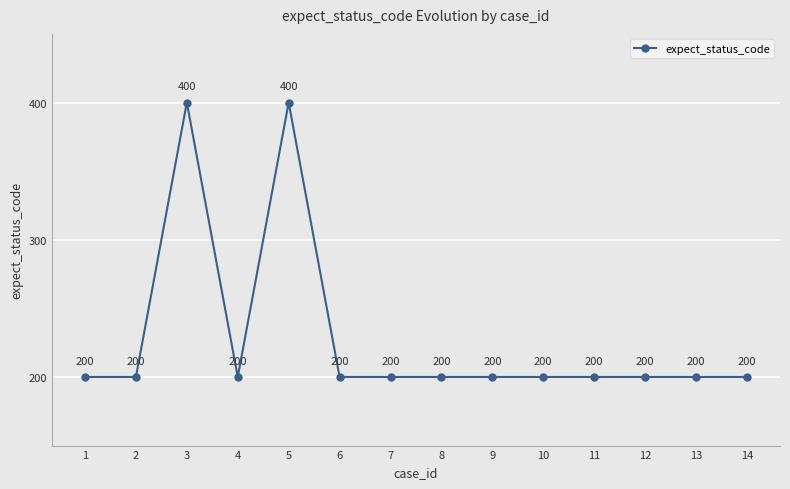

What is the approximate value at 6?

200